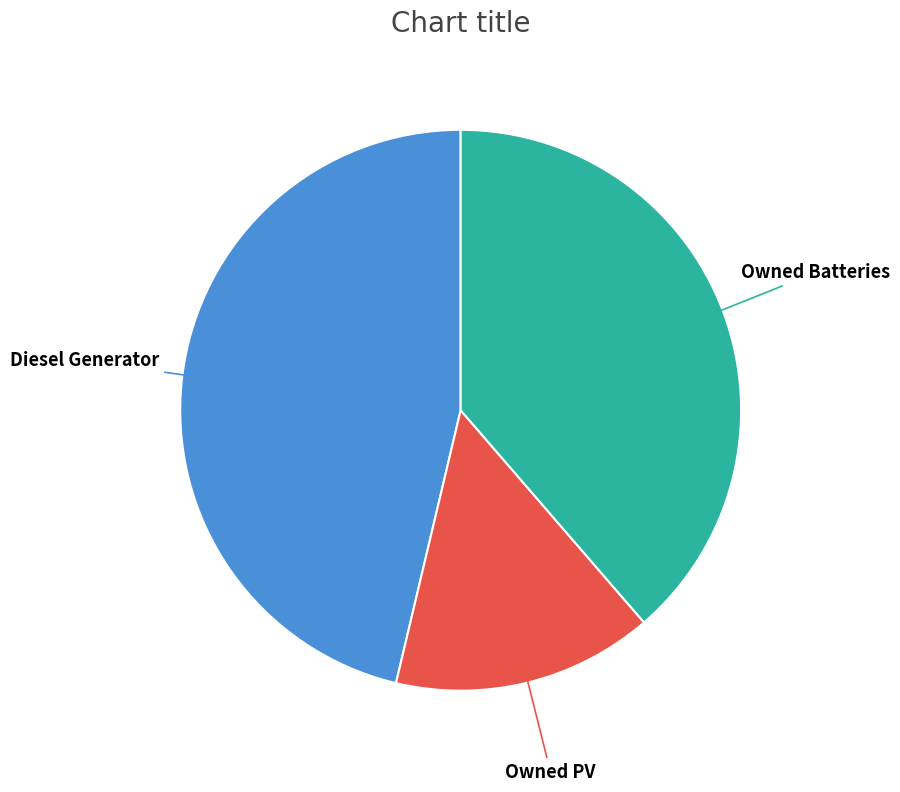

Count the number of slices in the pie.

3